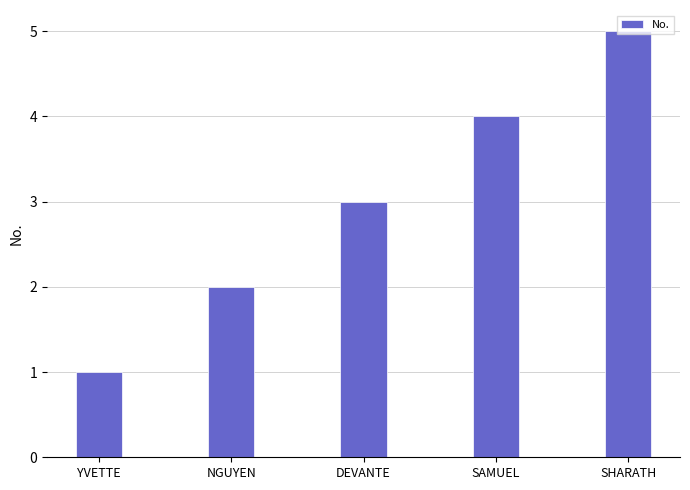

How many series are shown in this chart?

1